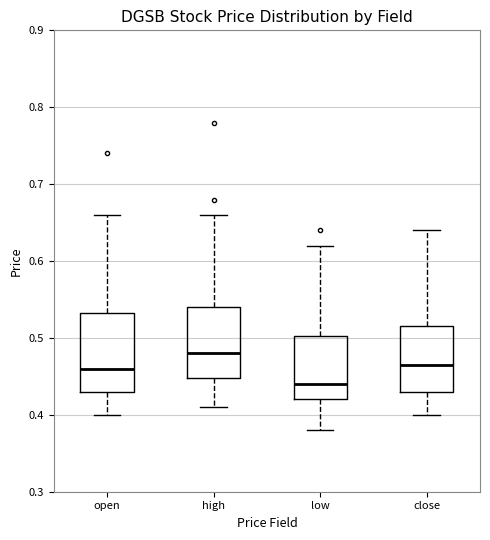

Reading left to right, read every box against the y-axis: the position of its median line, the range the box covers, and the ends of its whiskers. The values are not printed on the chart, so give them approximately, as read against the axis.

open: median 0.46, box 0.43 to 0.53, whiskers 0.40 to 0.66
high: median 0.48, box 0.45 to 0.54, whiskers 0.41 to 0.66
low: median 0.44, box 0.42 to 0.50, whiskers 0.38 to 0.62
close: median 0.47, box 0.43 to 0.52, whiskers 0.40 to 0.64